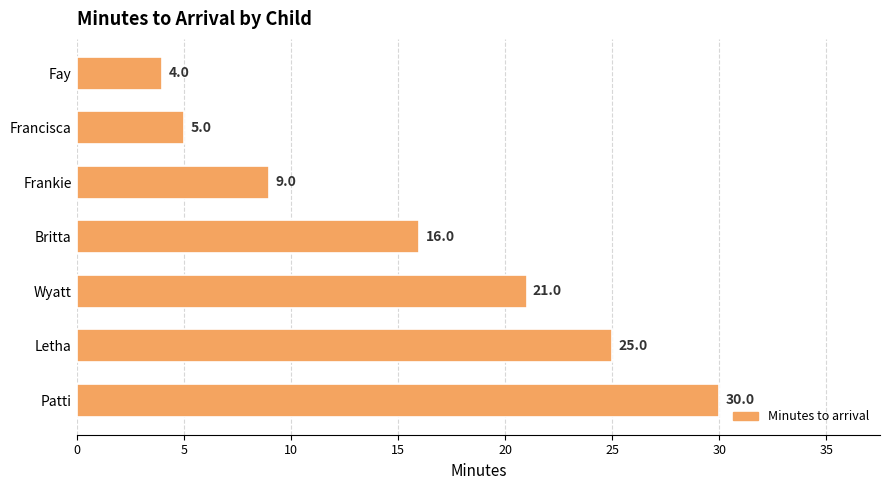

What is the average value?

16